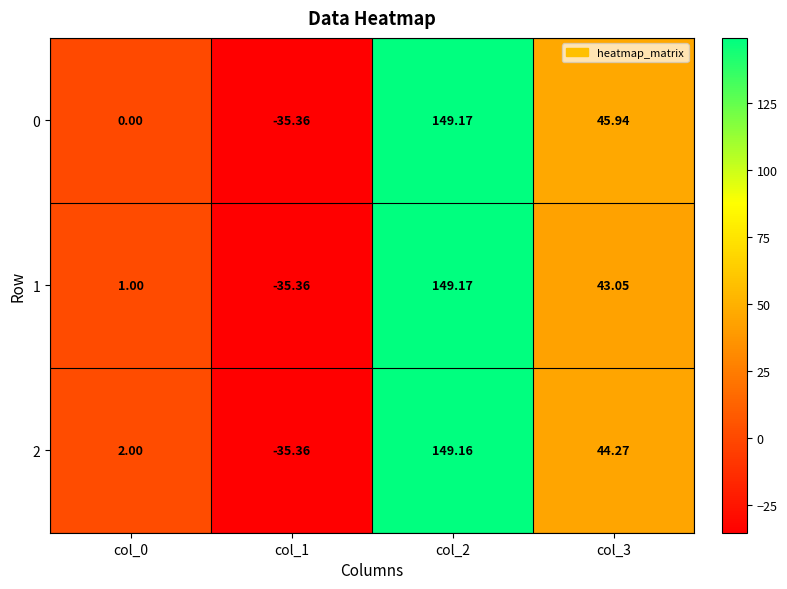

How many negative values does the 2 series have?

1